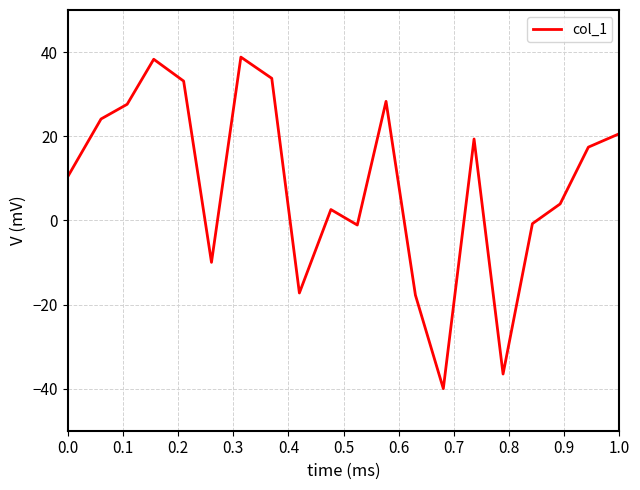

What is the minimum value shown in the chart?

-40.0